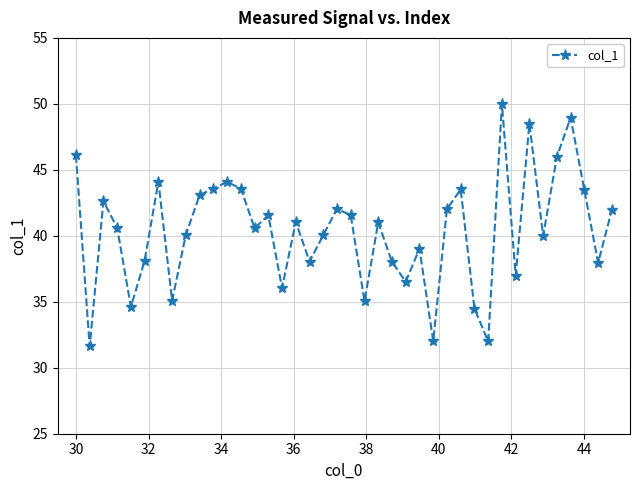

What is the value of the 11th point from the left?

43.6